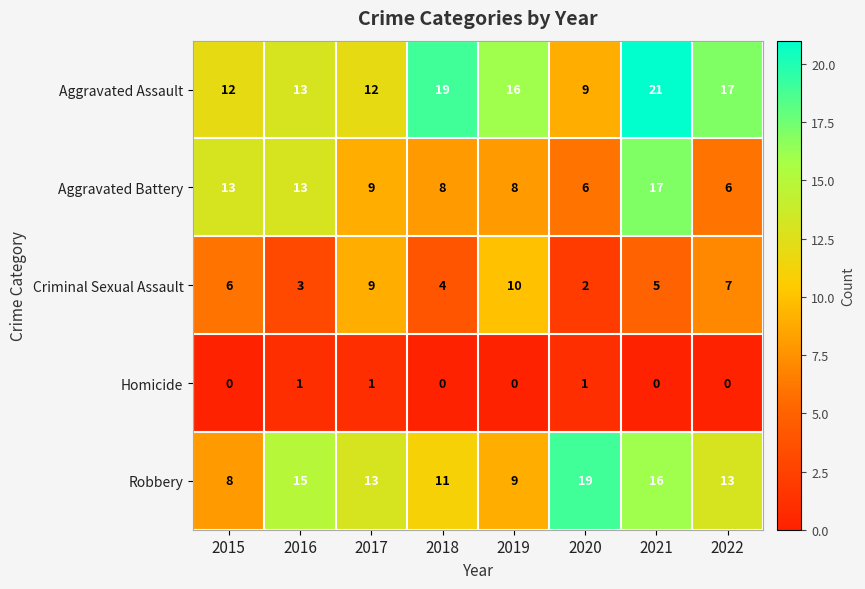

How many categories are shown in the chart?

8